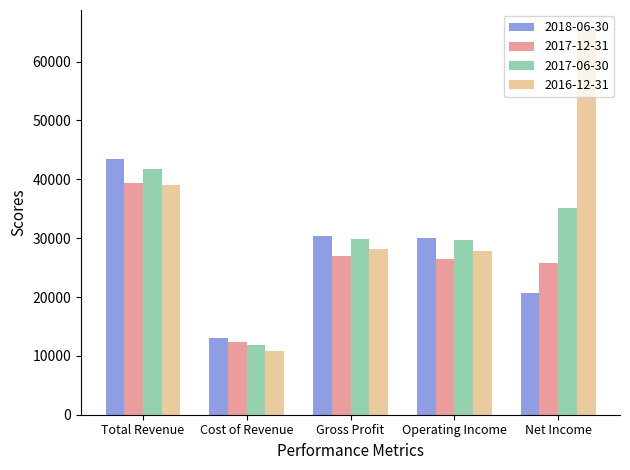

Is it true that 2016-12-31 equals 39000 at Total Revenue?

True